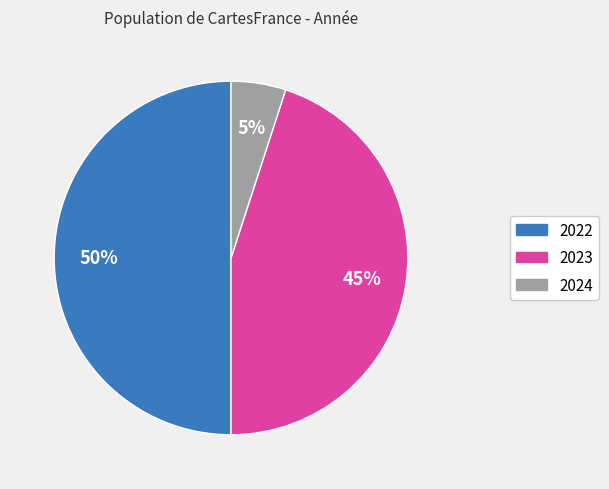

What is the largest slice in the pie chart?

2022